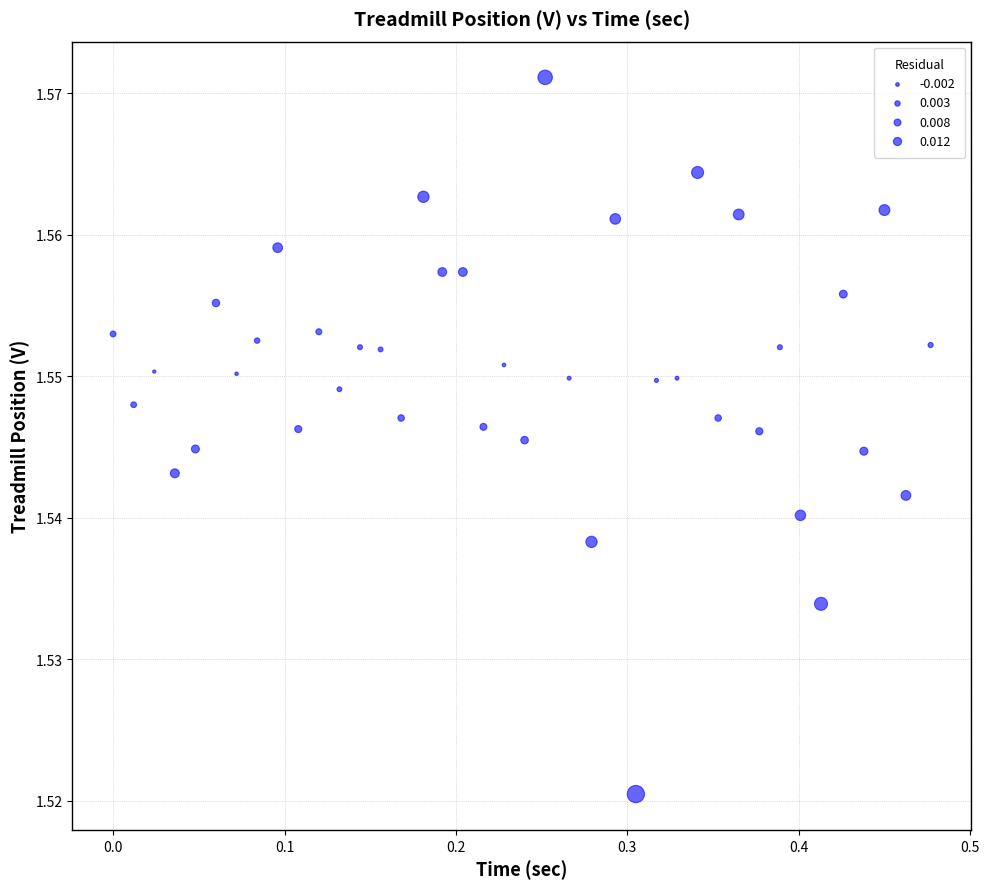

What is the range of X values (max minus min)?

0.5